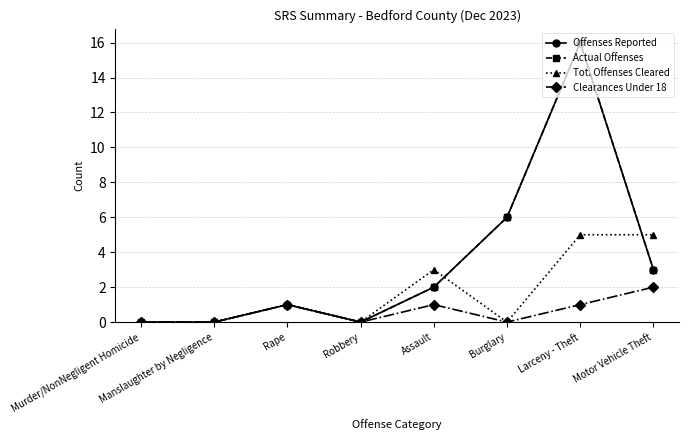

Reading left to right, transcribe all the data shown in this chart.

Offenses Reported: Murder/NonNegligent Homicide=0	Manslaughter by Negligence=0	Rape=1	Robbery=0	Assault=2	Burglary=6	Larceny - Theft=16	Motor Vehicle Theft=3
Actual Offenses: Murder/NonNegligent Homicide=0	Manslaughter by Negligence=0	Rape=1	Robbery=0	Assault=2	Burglary=6	Larceny - Theft=16	Motor Vehicle Theft=3
Tot. Offenses Cleared: Murder/NonNegligent Homicide=0	Manslaughter by Negligence=0	Rape=1	Robbery=0	Assault=3	Burglary=0	Larceny - Theft=5	Motor Vehicle Theft=5
Clearances Under 18: Murder/NonNegligent Homicide=0	Manslaughter by Negligence=0	Rape=1	Robbery=0	Assault=1	Burglary=0	Larceny - Theft=1	Motor Vehicle Theft=2